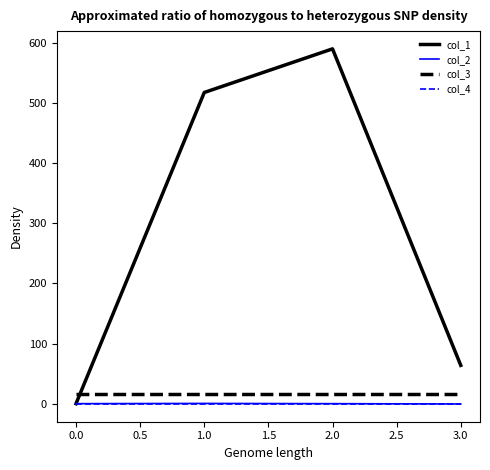

The value of col_2 at 0.0 is 0.0. True or false?

True